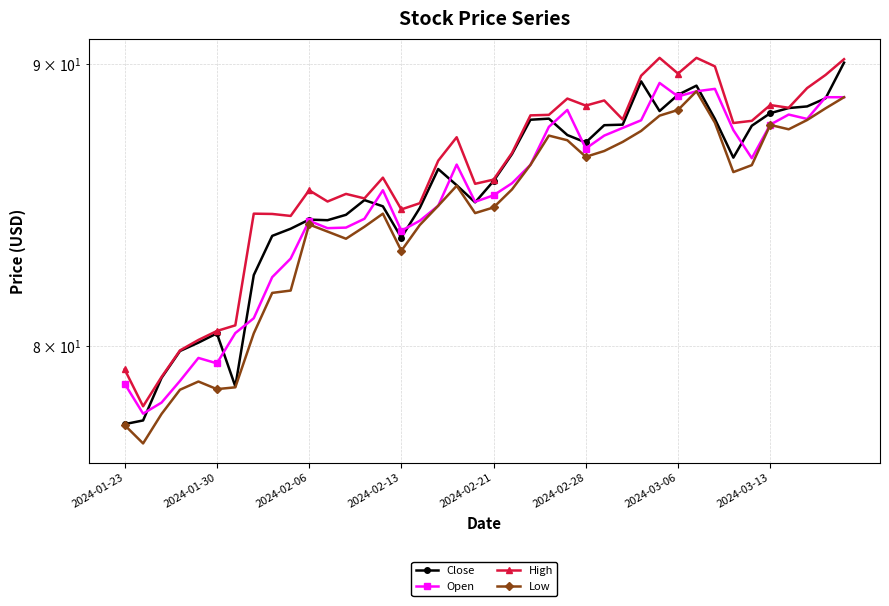

How many series are shown in this chart?

4